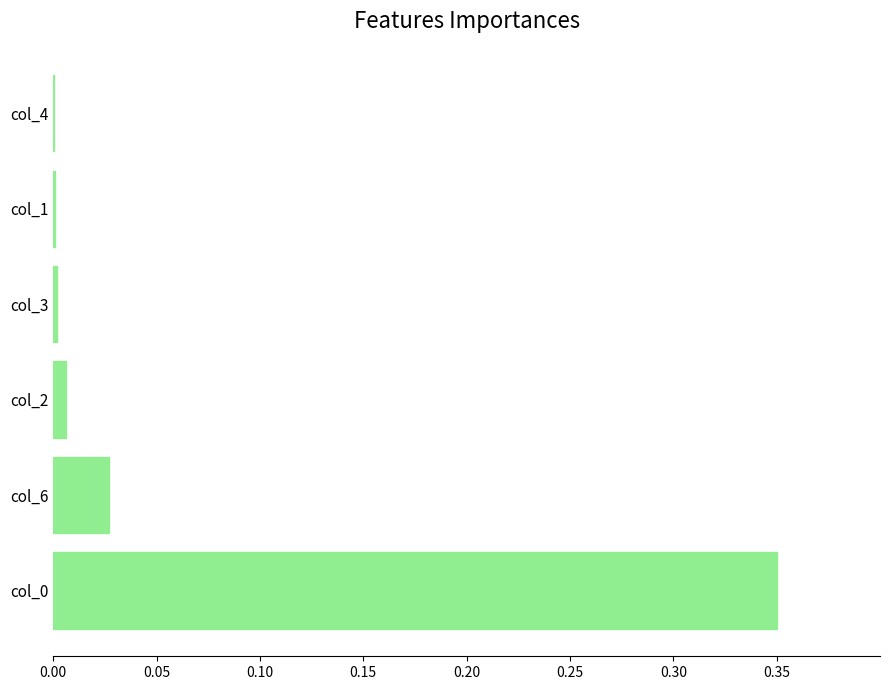

What is the sum of all values?

0.4